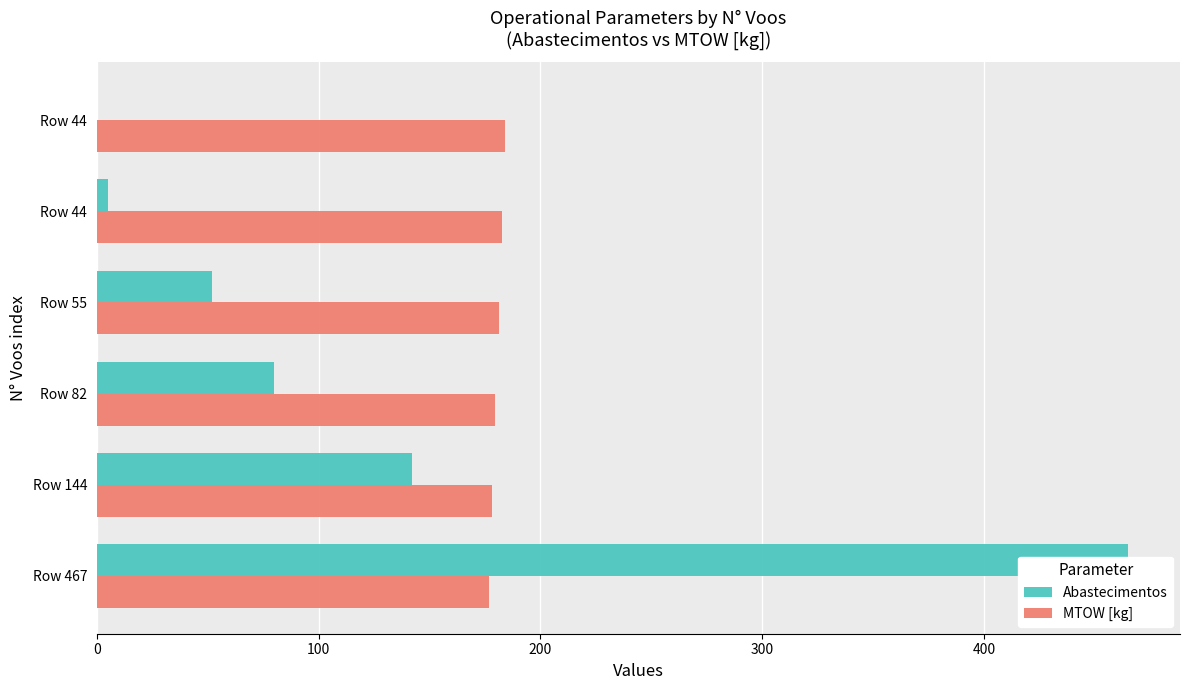

What is the average value of the Abastecimentos series?

124.0